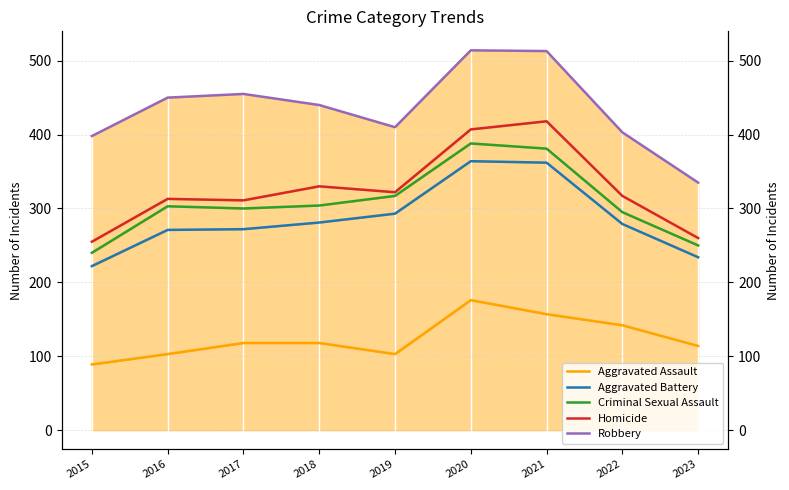

What is the approximate value of Aggravated Battery at 2021, to the nearest 50?

350